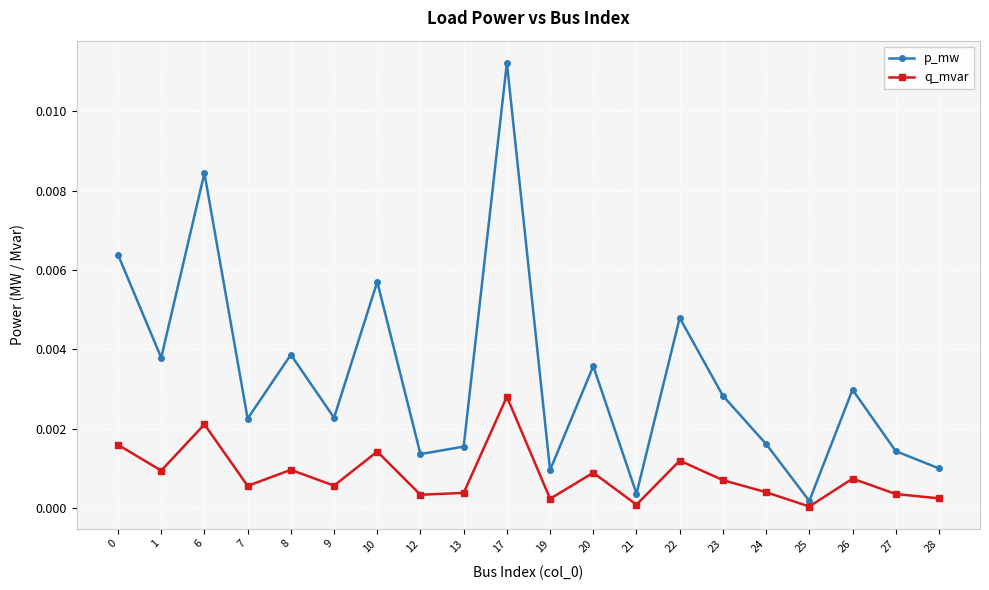

True or false: p_mw has a value of 0.0 at 25.

True